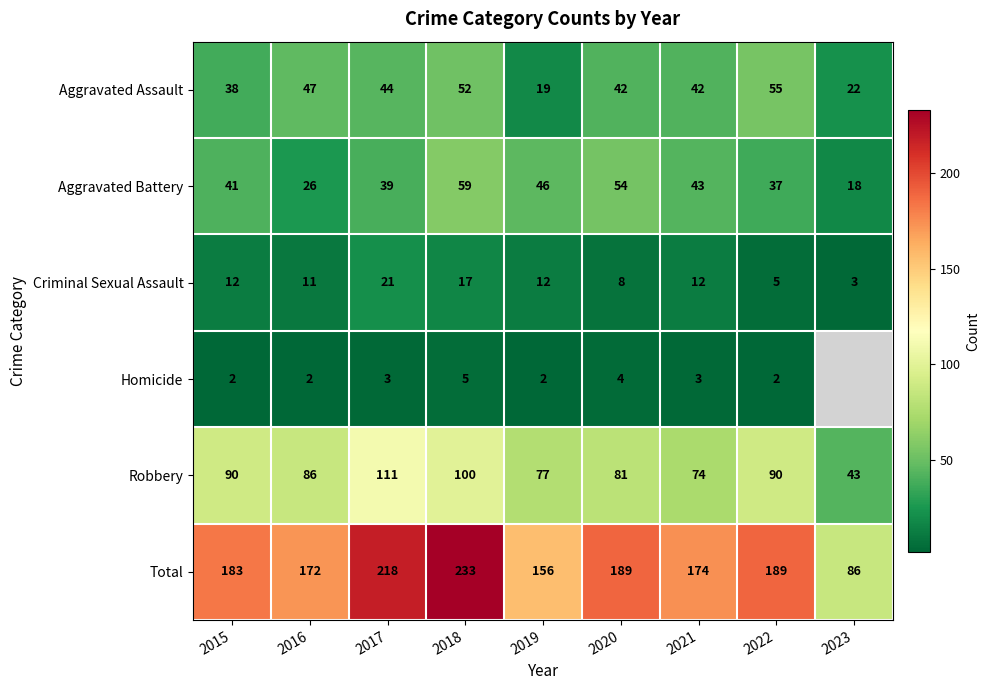

The Total series shows 84.1 at 2022. True or false?

False